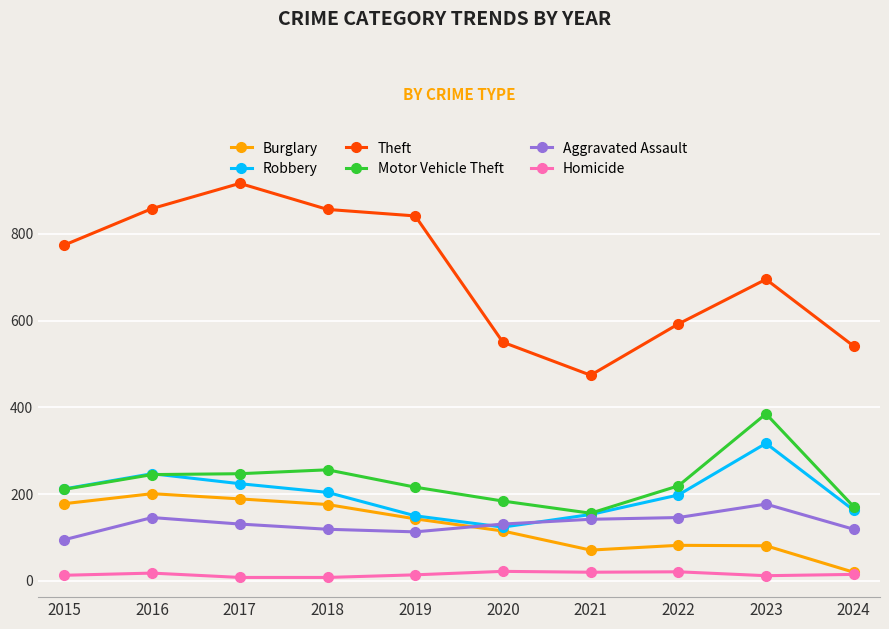

What is the approximate value of Homicide at 2018?

8